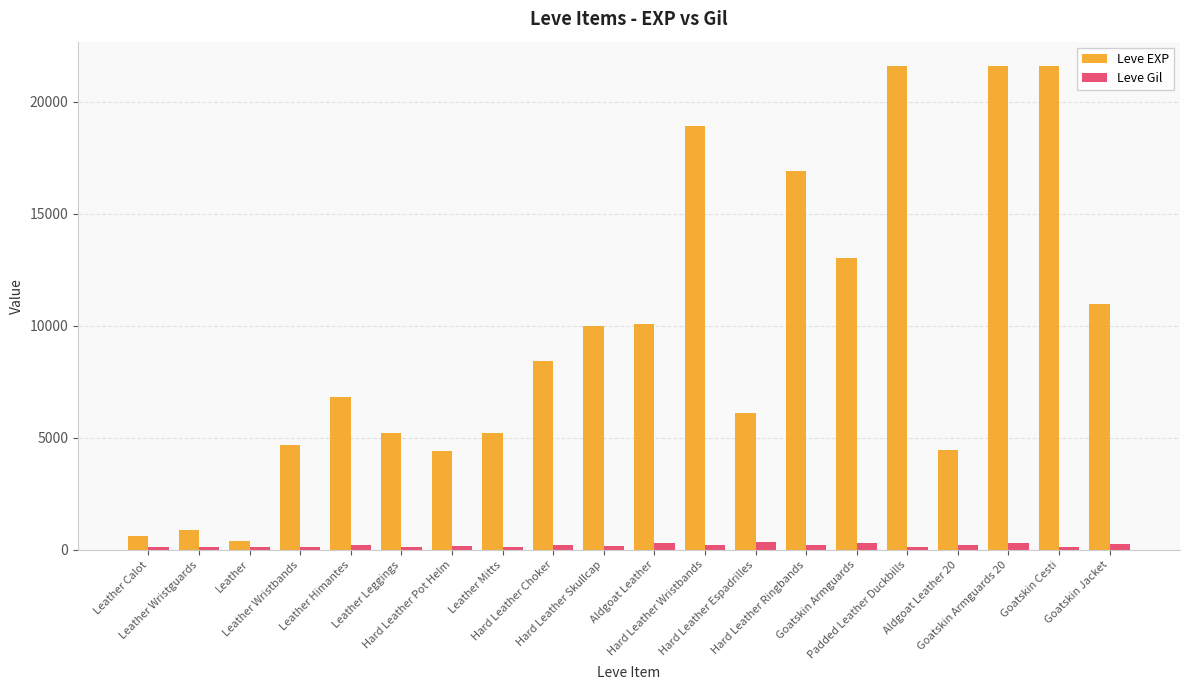

What is the label of the 16th bar from the right?

Leather Himantes